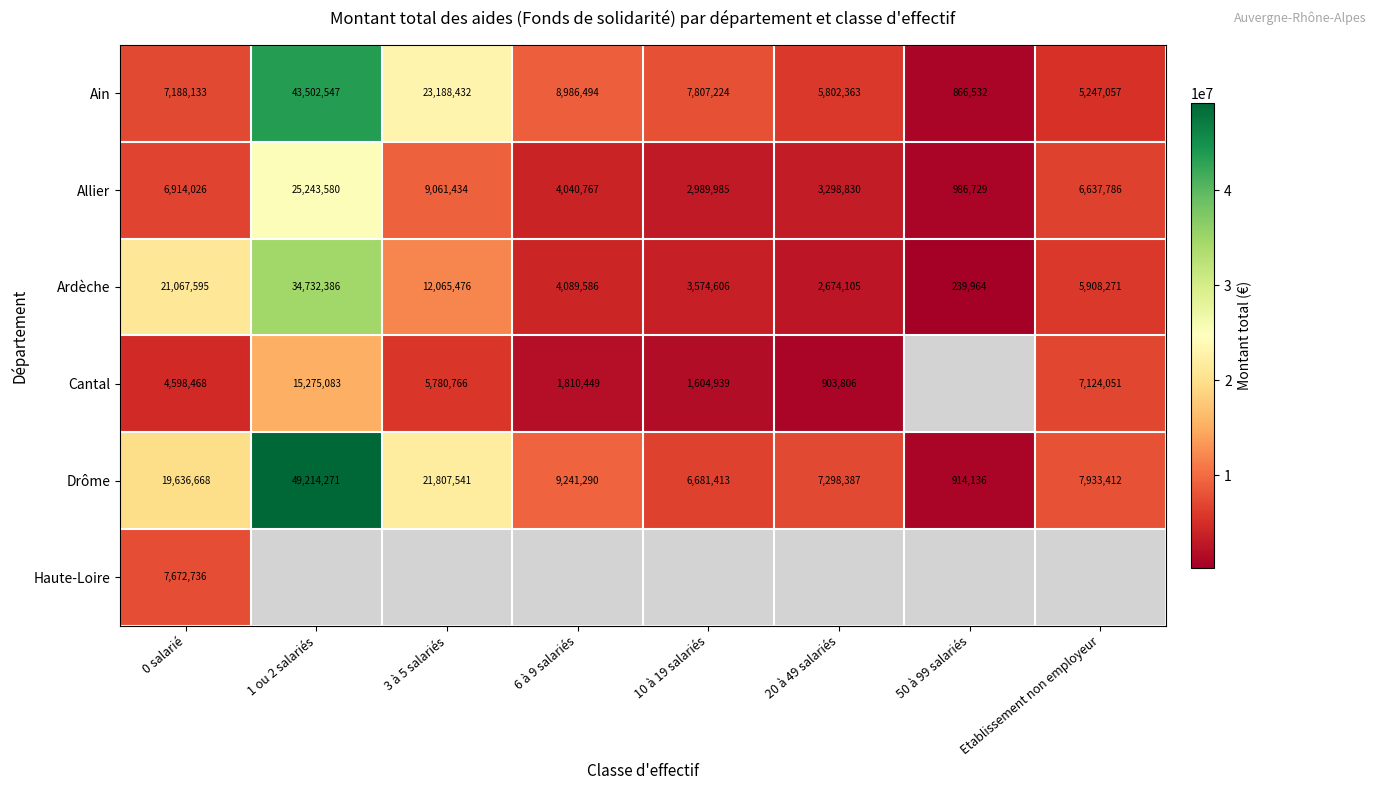

Is it true that Cantal equals 1604939 at 10 à 19 salariés?

True